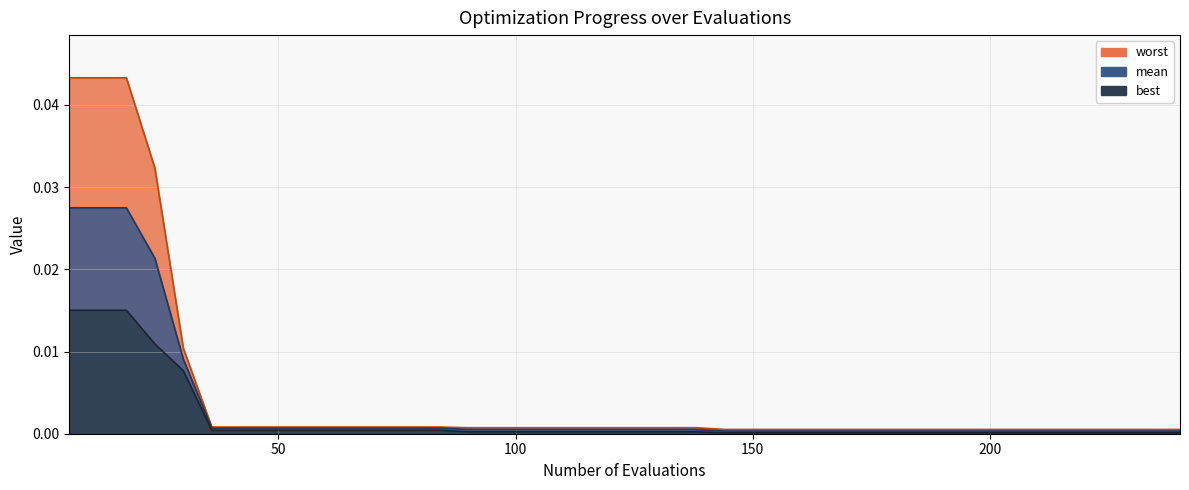

Which series has the largest total across all categories?

worst